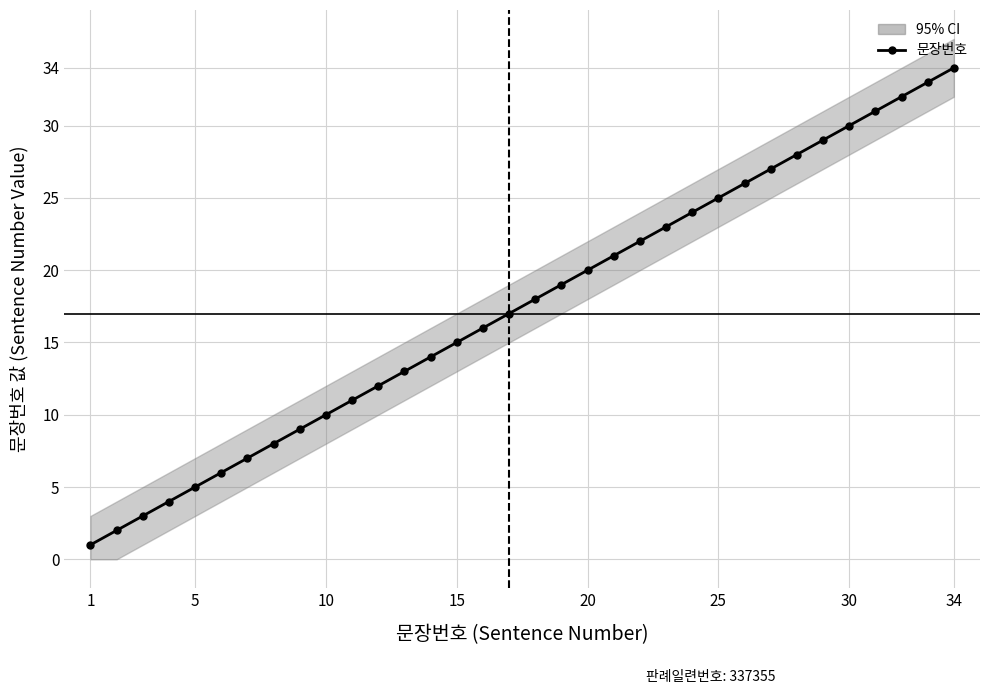

How many lines are shown in the chart?

1